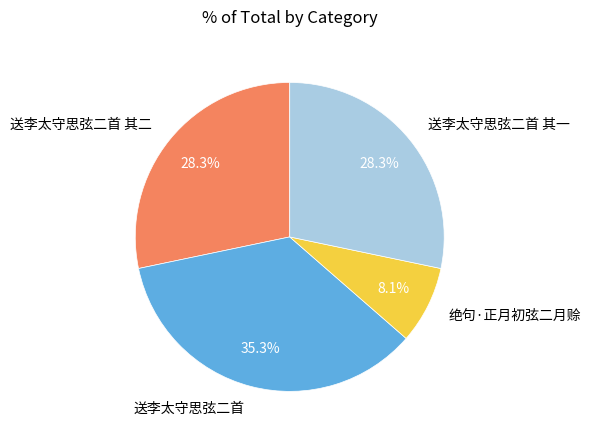

To the nearest percent, what is the difference between the largest and smallest slice percentages?

27%